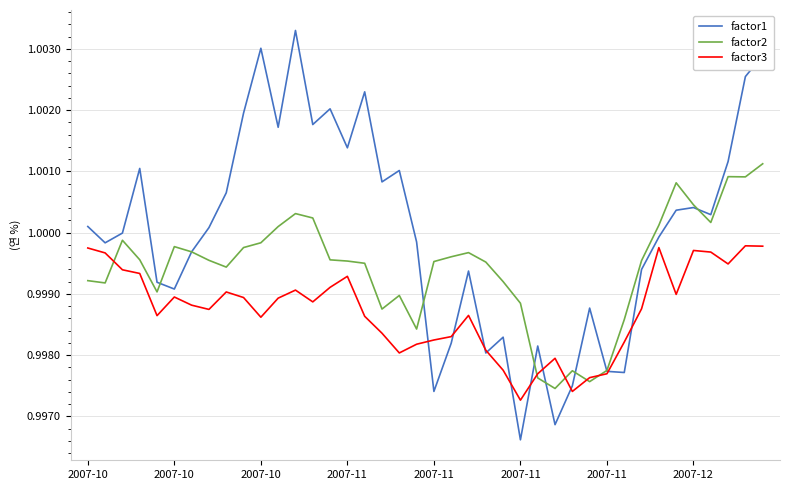

Which series has the largest total across all categories?

factor1